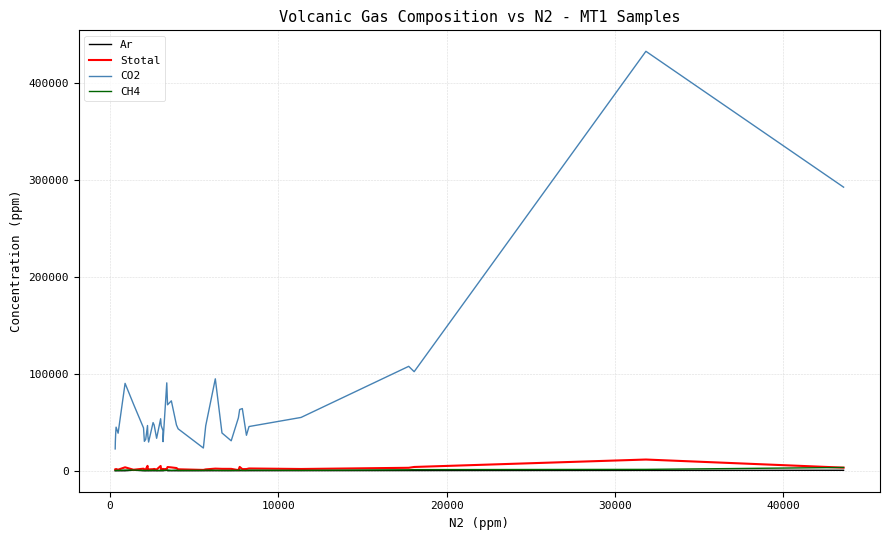

True or false: CO2 and CH4 intersect in this chart.

False